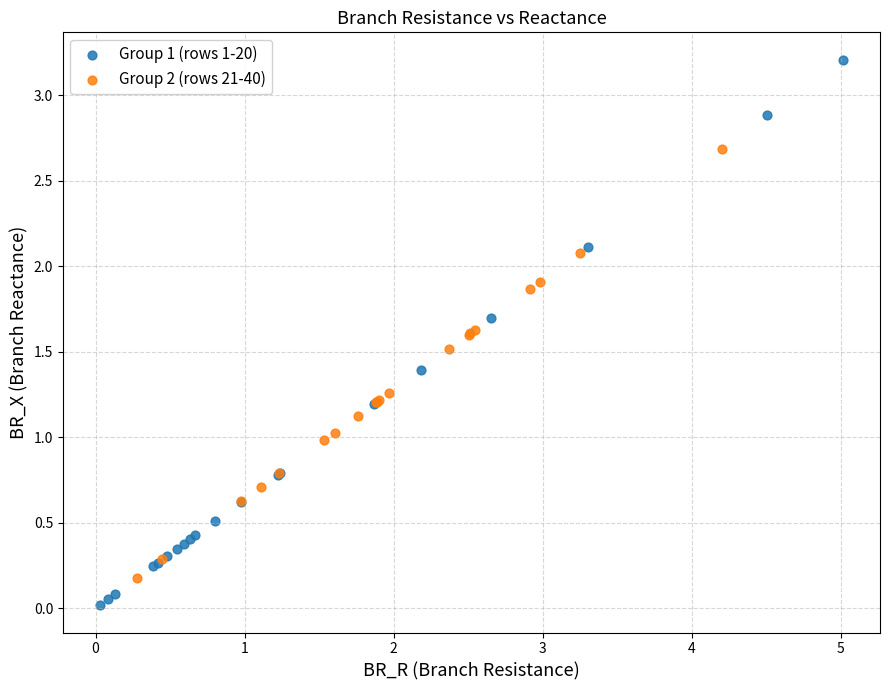

Which series has the largest Y range (max minus min)?

Group 1 (rows 1-20)